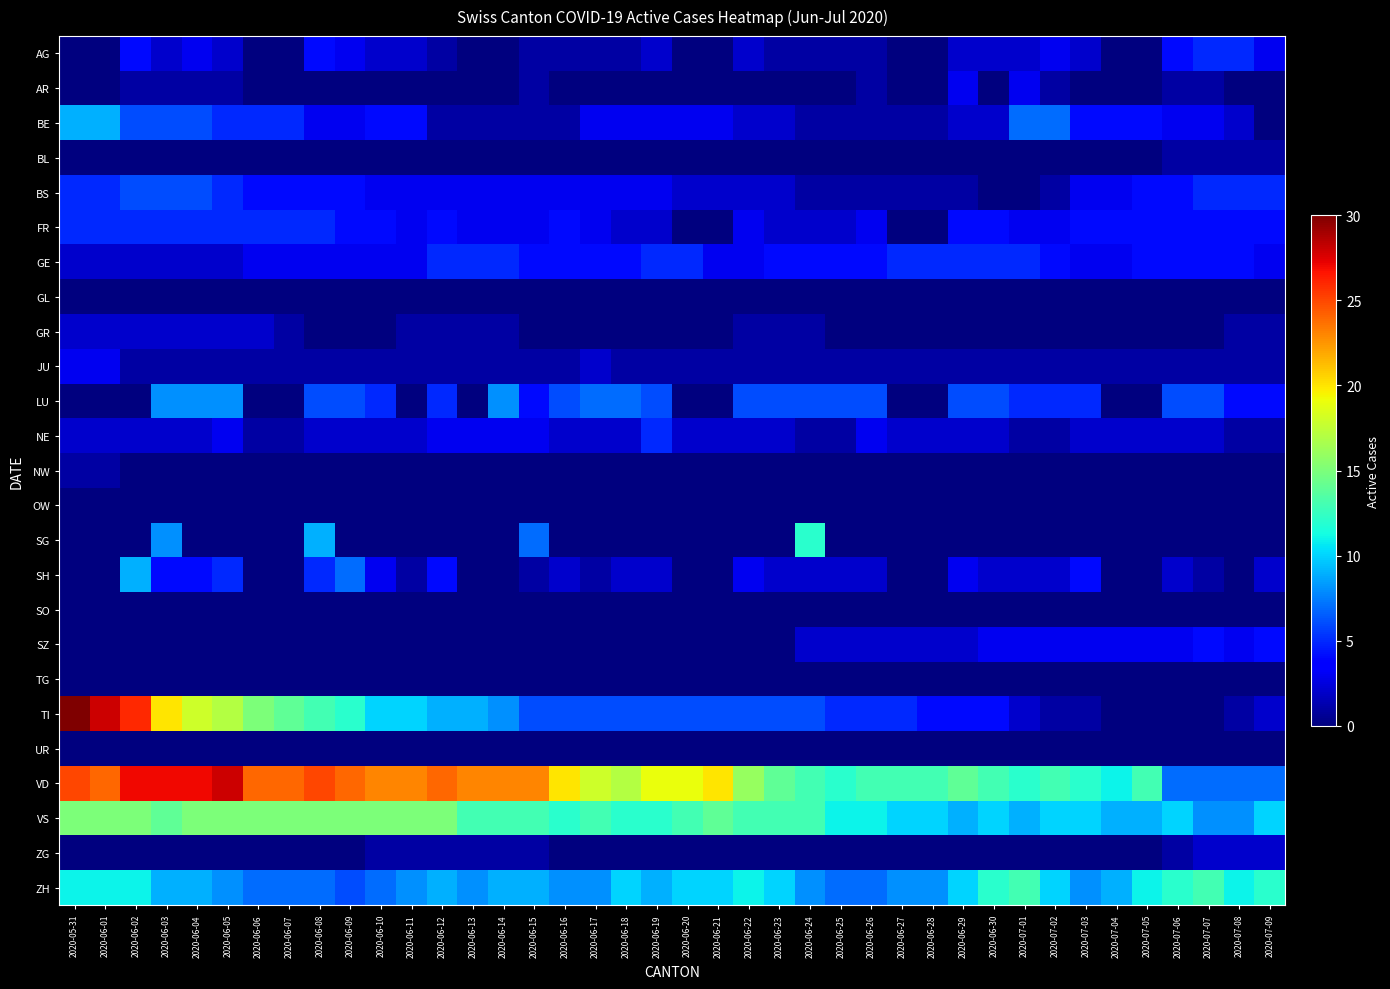

How many data points does each series have?

40